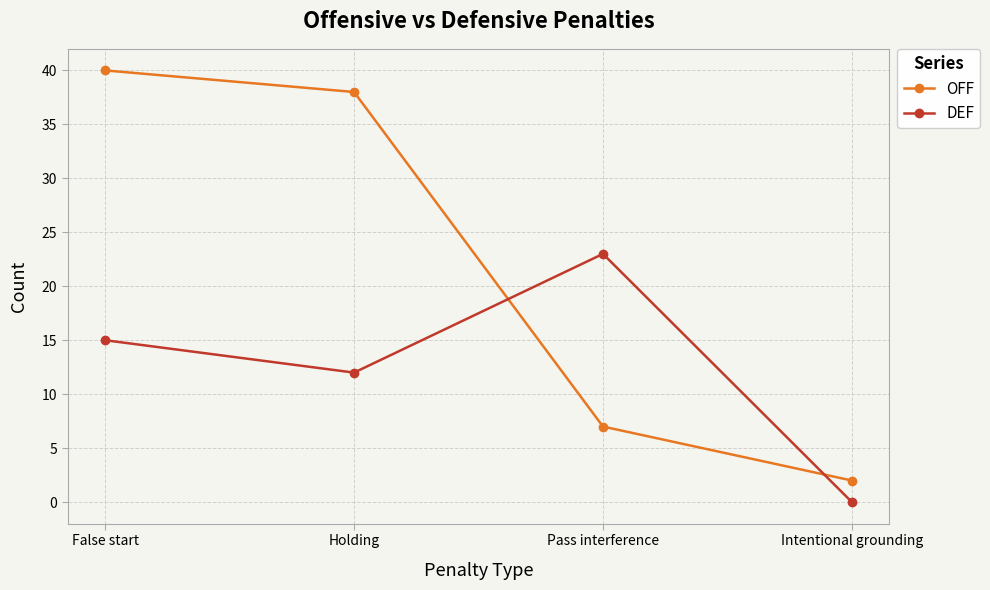

What is the difference between the OFF values at Pass interference and False start?

33